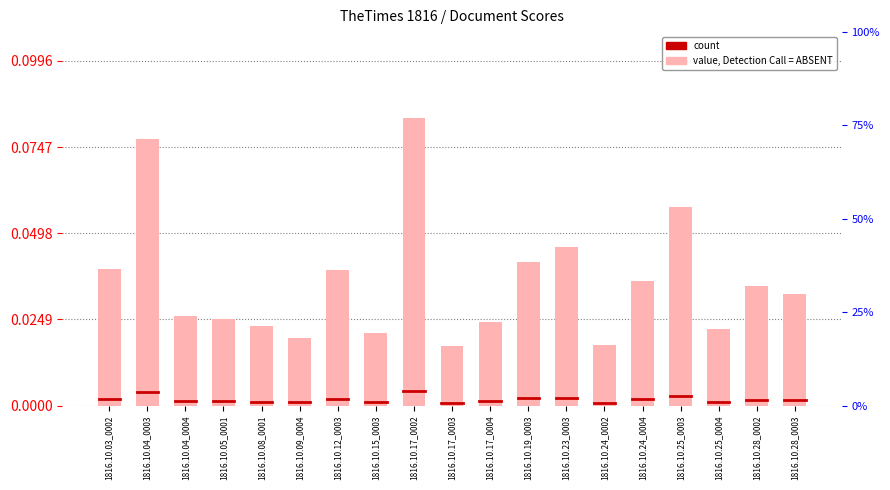

True or false: the data shows 0.0 at 1816.10.24_0004.

True